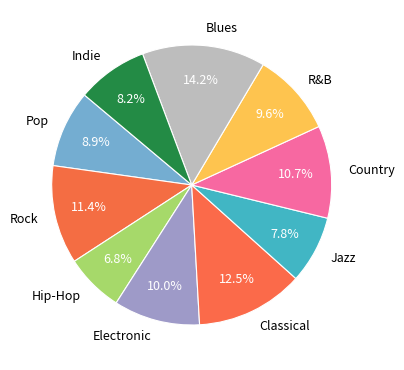

True or false: Jazz accounts for 8% of the total.

True